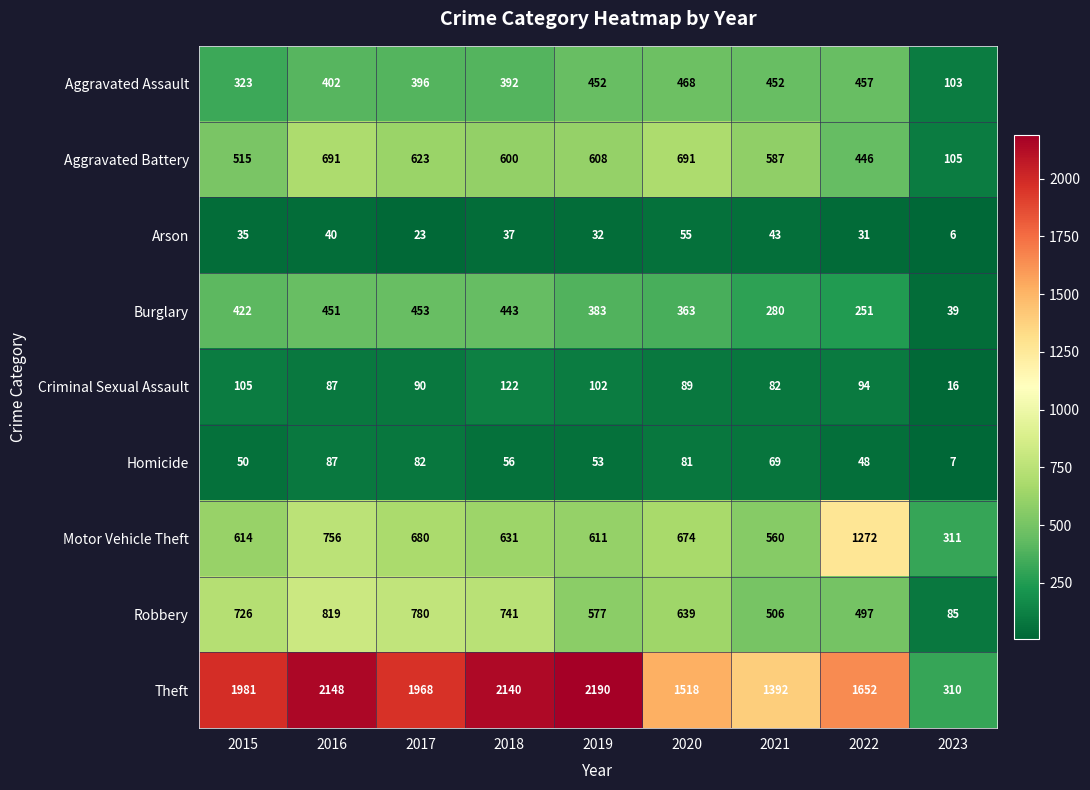

List the series in order of their peak value, lowest first.

Arson, Homicide, Criminal Sexual Assault, Burglary, Aggravated Assault, Aggravated Battery, Robbery, Motor Vehicle Theft, Theft